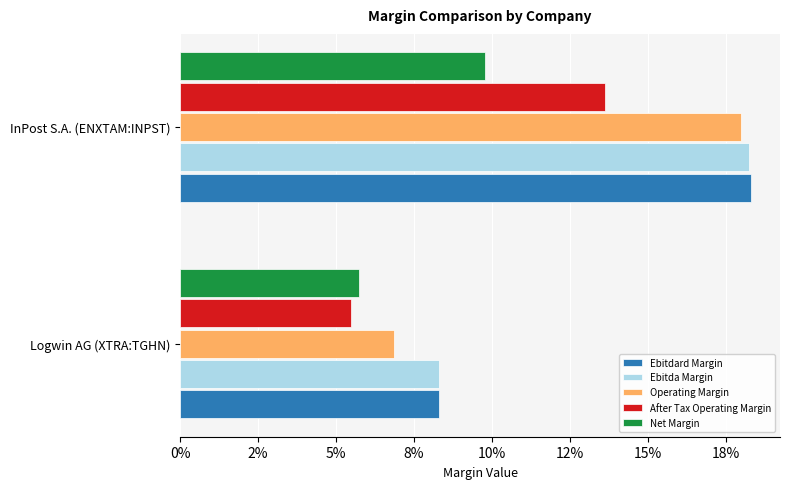

What are all the series names shown in the legend?

Ebitdard Margin, Ebitda Margin, Operating Margin, After Tax Operating Margin, Net Margin